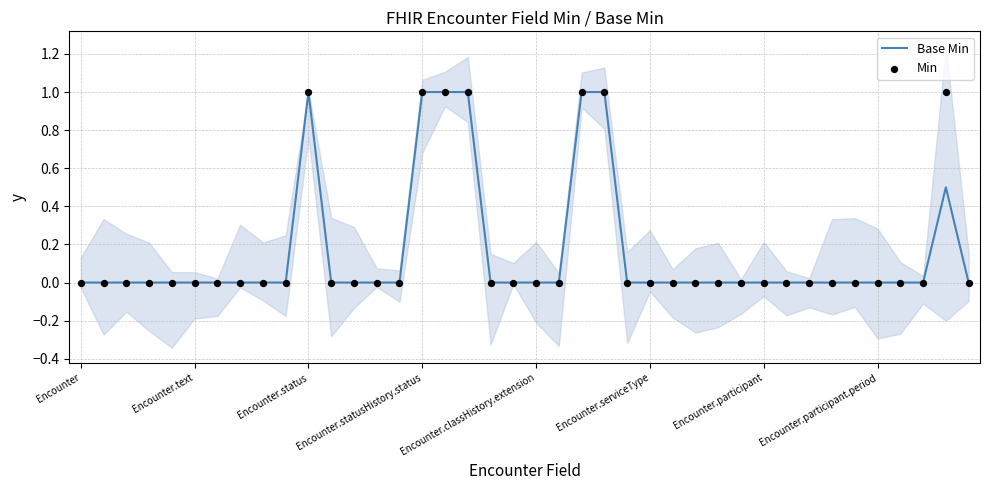

Which series contains the highest Y value?

Base Min